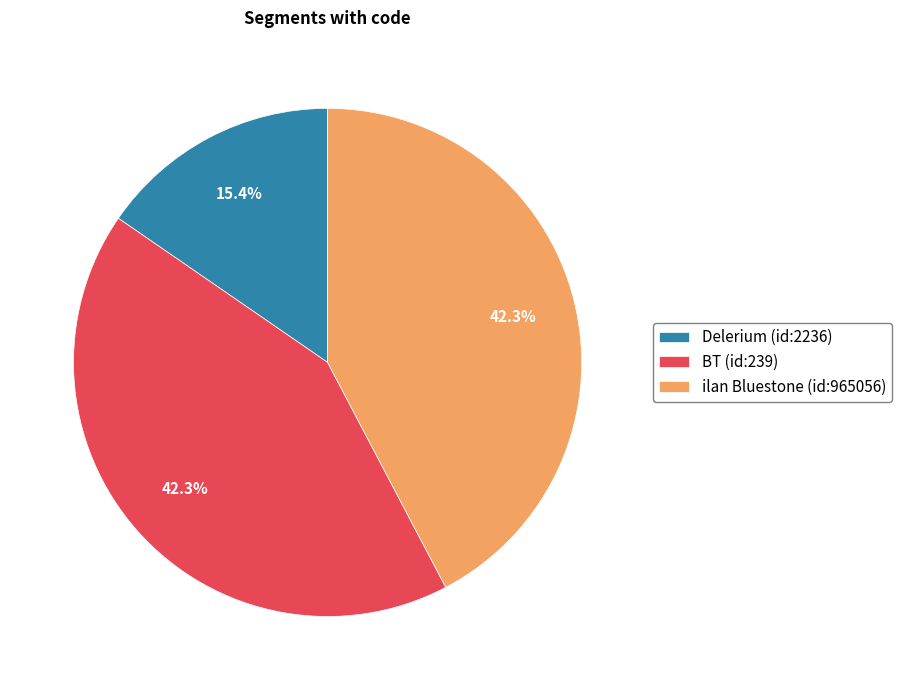

Which slice is the smallest?

Delerium (id:2236)